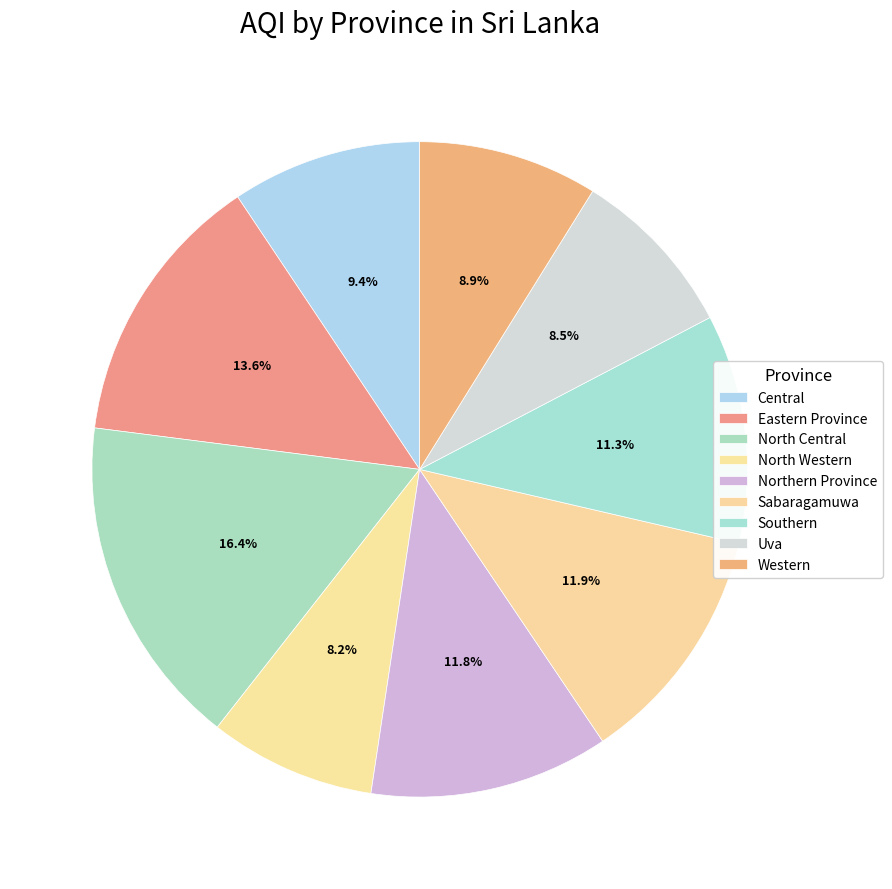

How many slices are in this pie chart?

9